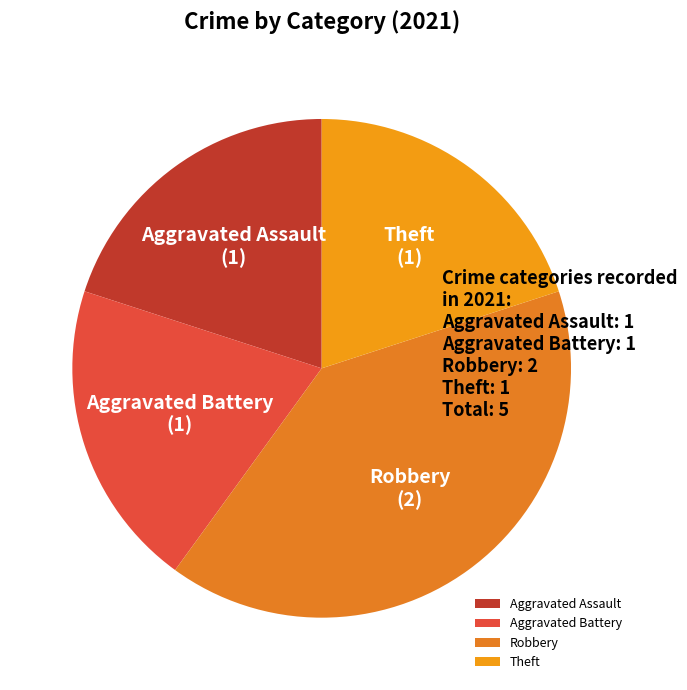

What is the largest slice in the pie chart?

Robbery